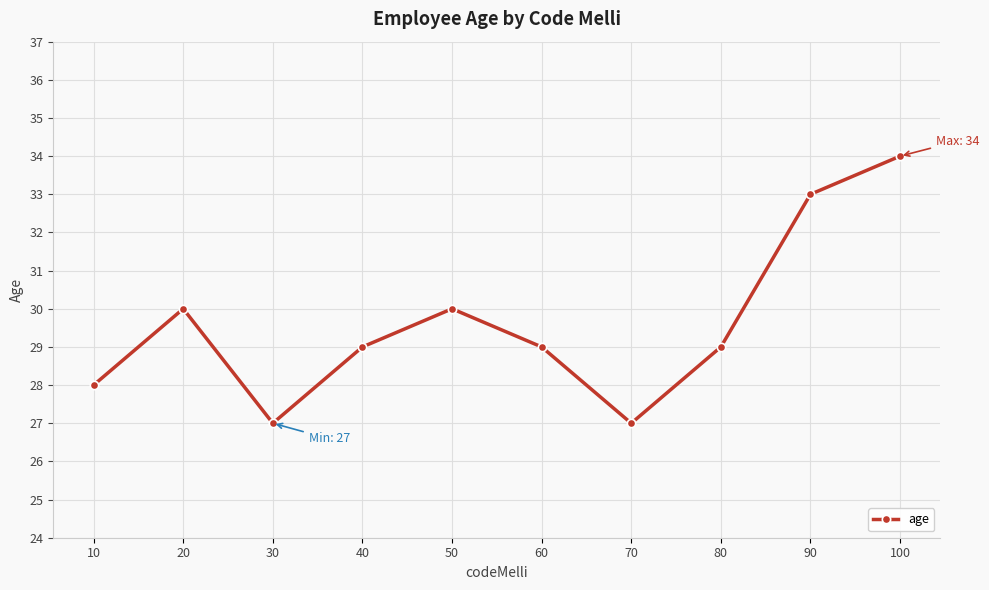

Where is the first local minimum?

30